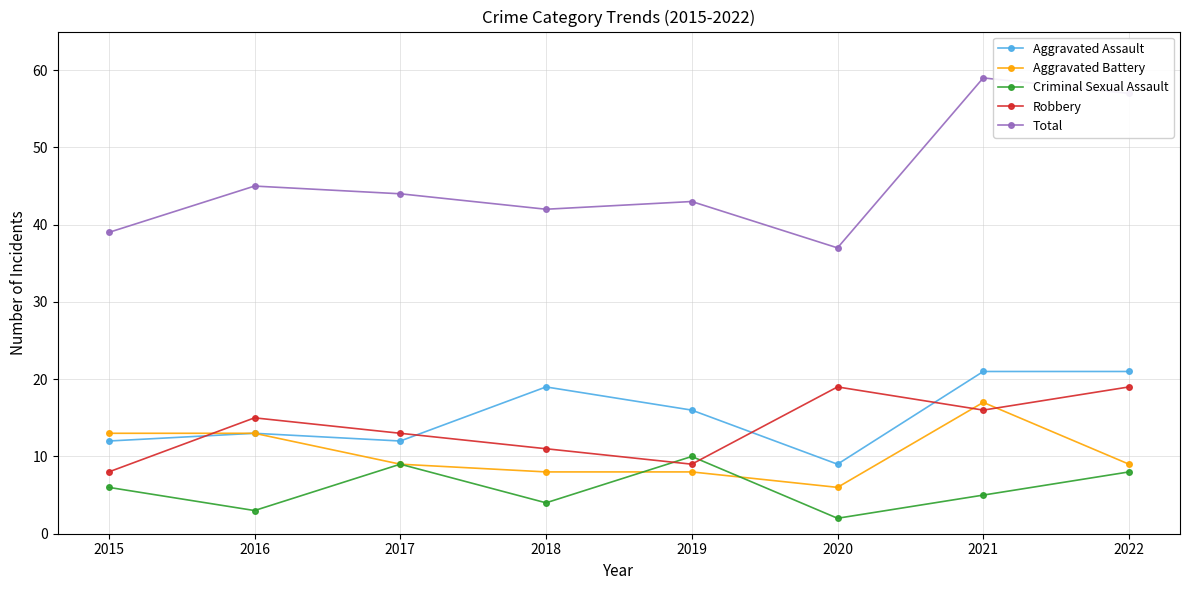

Count the number of categories in the chart.

8